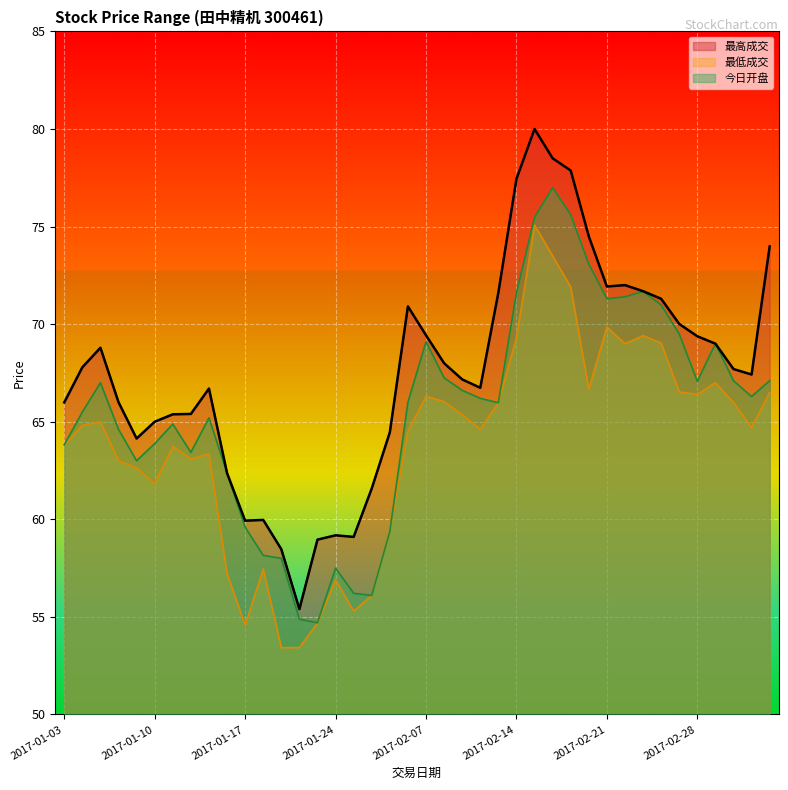

Read the 最低成交 value at 2017-01-23.

54.7